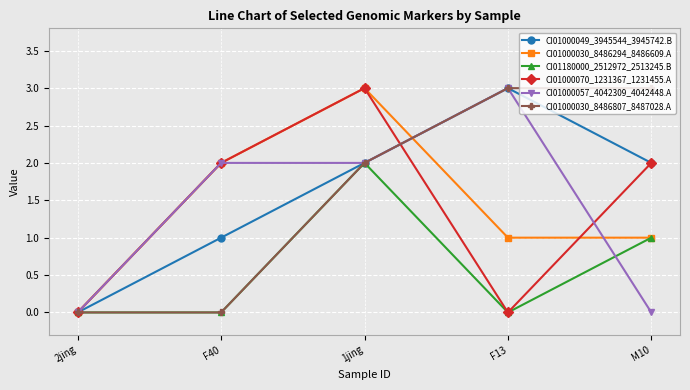

The CI01000049_3945544_3945742.B series shows 1 at F40. True or false?

True